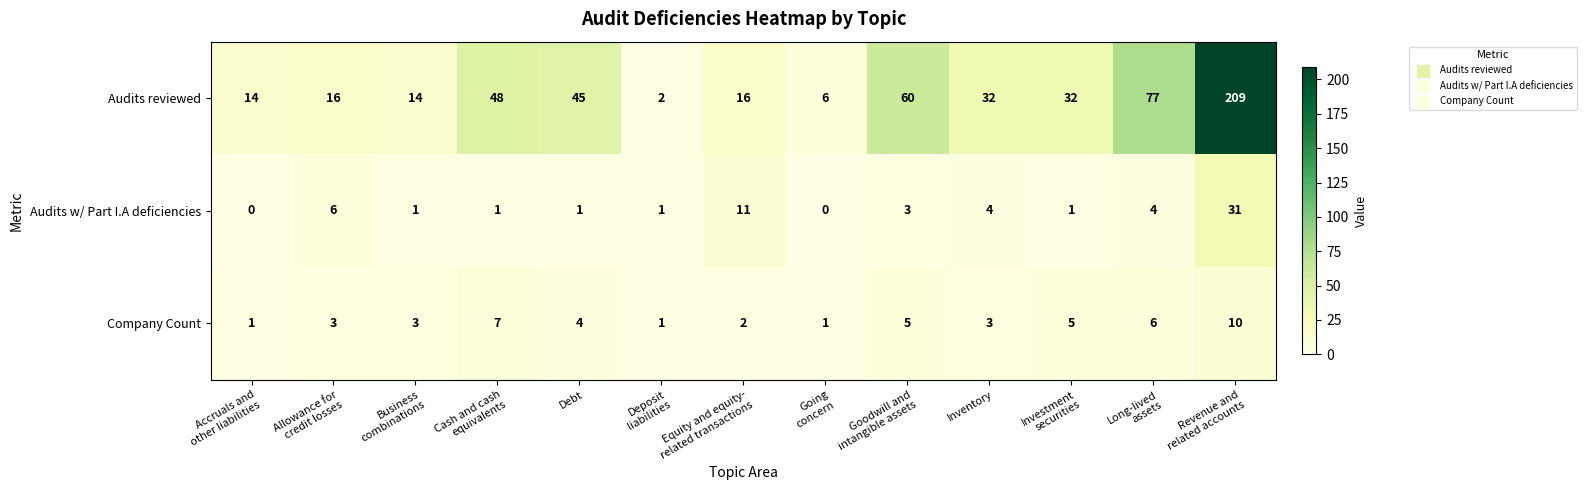

What is the sum of all Audits w/ Part I.A deficiencies values?

64